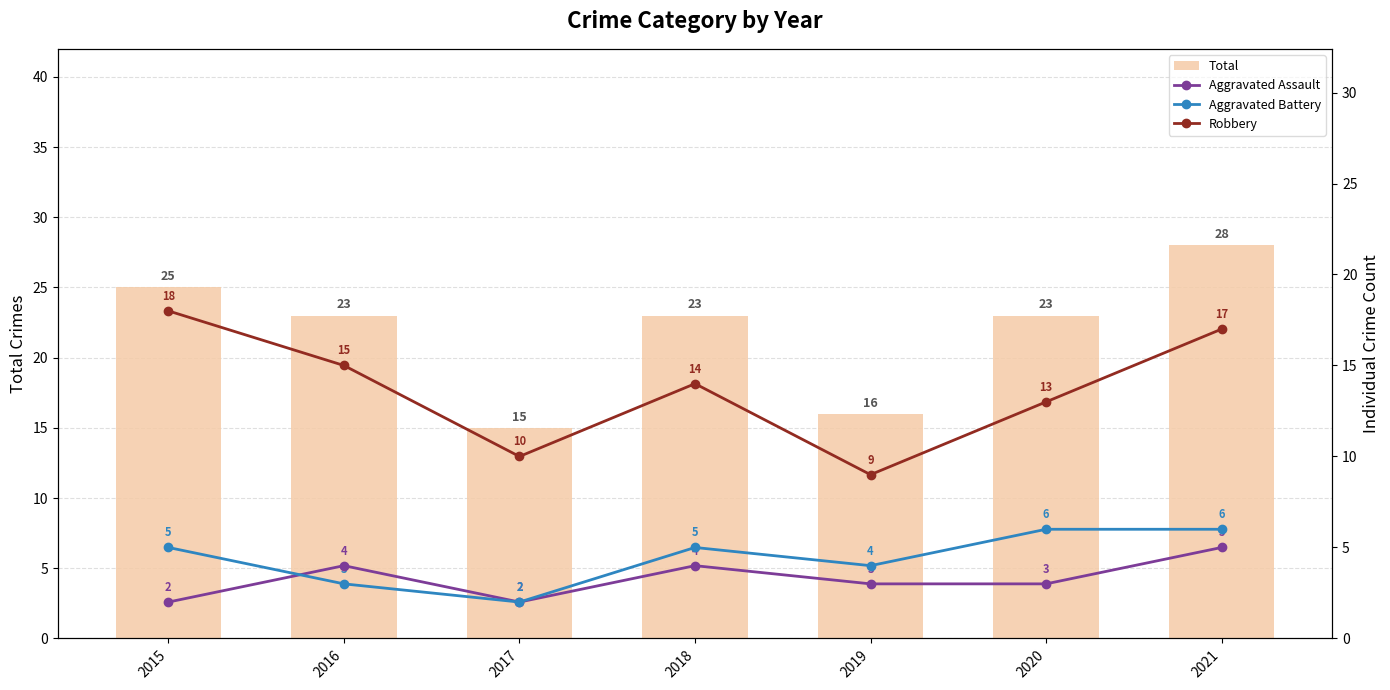

What is the value of the Aggravated Battery bar at the 6th from the left?

6